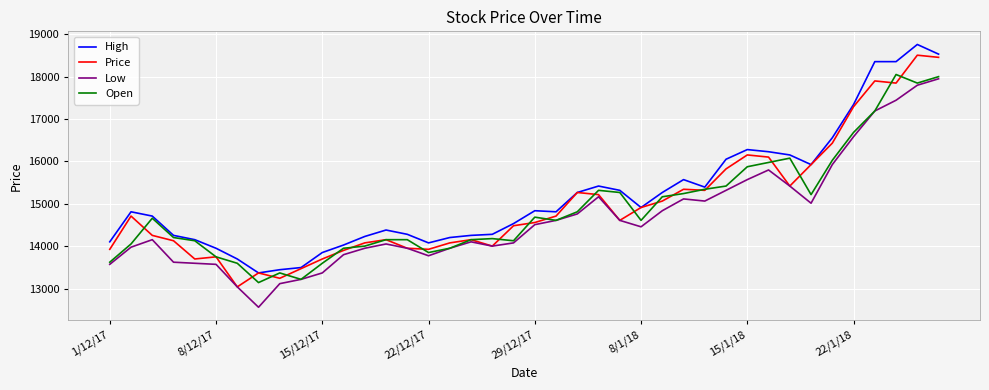

Rank the series by their average value, from highest to lowest.

High, Price, Open, Low